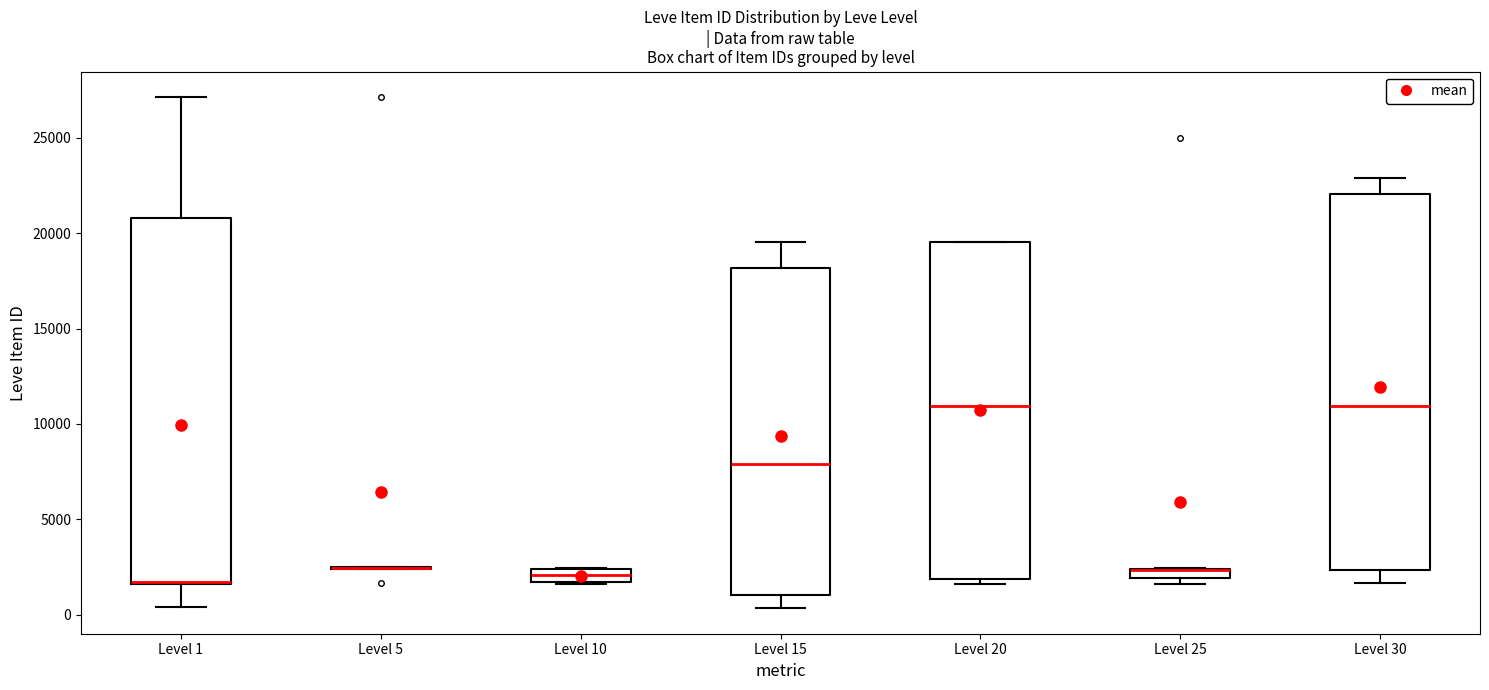

Where is the upper edge of the box for Level 10 on the y-axis? The values are not printed on the chart, so give them approximately, as read against the axis.

2500